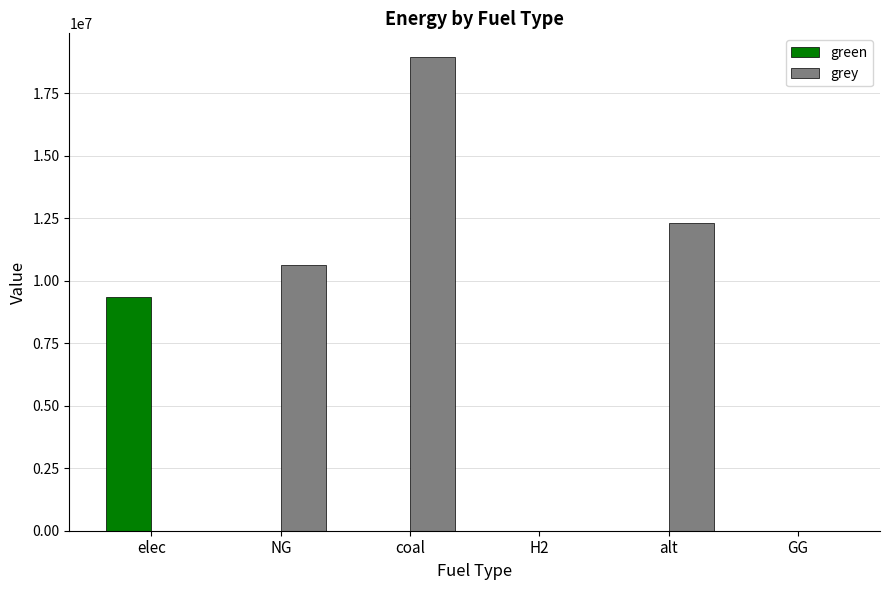

The green series shows -6096180.4 at alt. True or false?

False